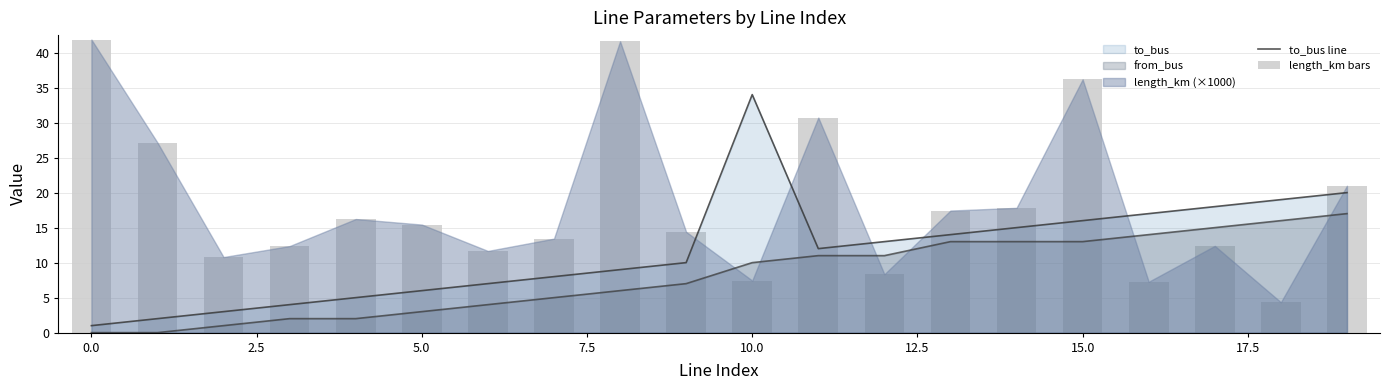

Reading left to right, list all the values displayed in this chart.

to_bus line: 1.0	2.0	3.0	4.0	5.0	6.0	7.0	8.0	9.0	10.0	34.0	12.0	13.0	14.0	15.0	16.0	17.0	18.0	19.0	20.0
length_km bars: 41.9	27.1	10.8	12.4	16.2	15.4	11.7	13.4	41.6	14.4	7.4	30.7	8.3	17.4	17.8	36.2	7.3	12.4	4.3	21.0